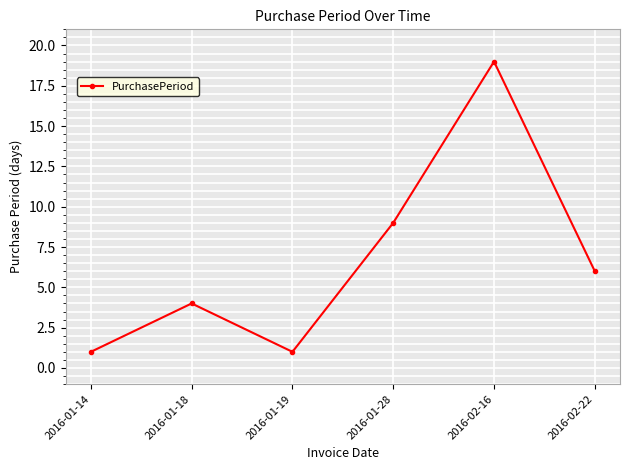

The chart shows a value of 0 at 2016-01-19. True or false?

False